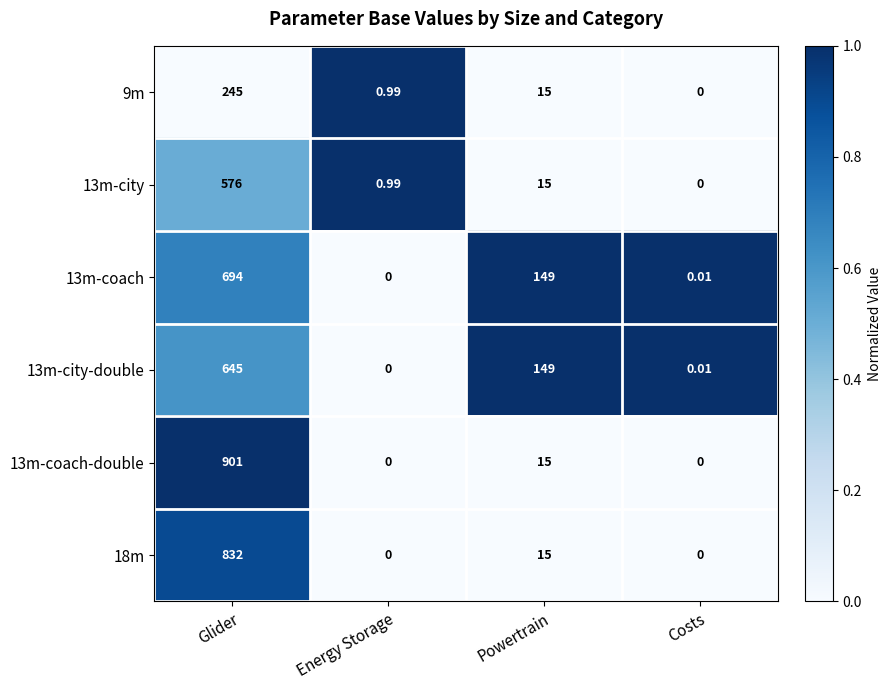

Which label corresponds to the largest value in the chart?

Glider